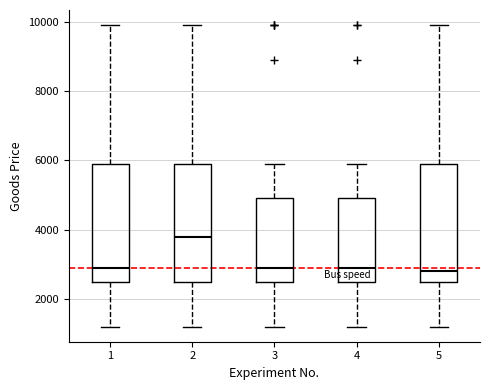

Where does the lower whisker of the box at x = 5 end on the y-axis? The values are not printed on the chart, so give them approximately, as read against the axis.

1200